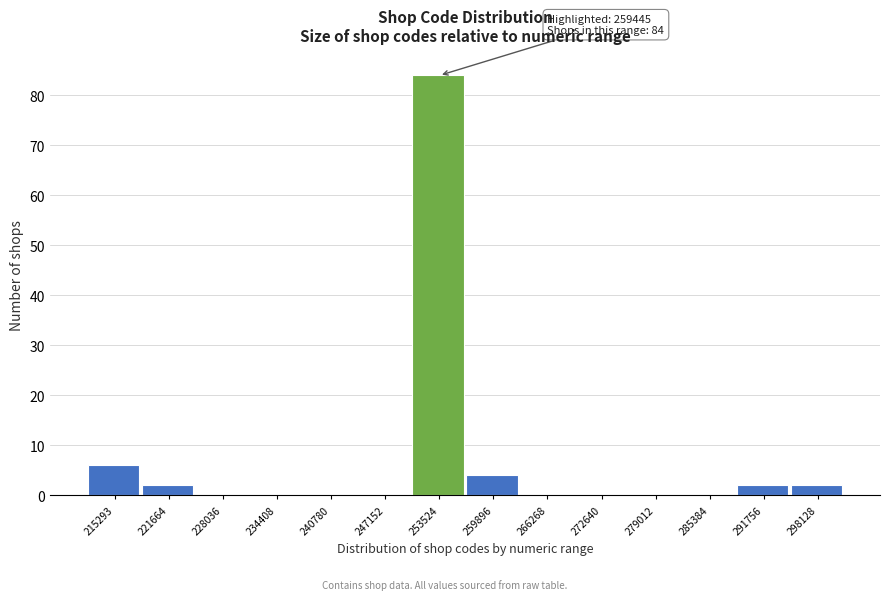

Reading left to right, transcribe all the data shown in this chart.

215293=6	221664=2	228036=0	234408=0	240780=0	247152=0	253524=84	259896=4	266268=0	272640=0	279012=0	285384=0	291756=2	298128=2